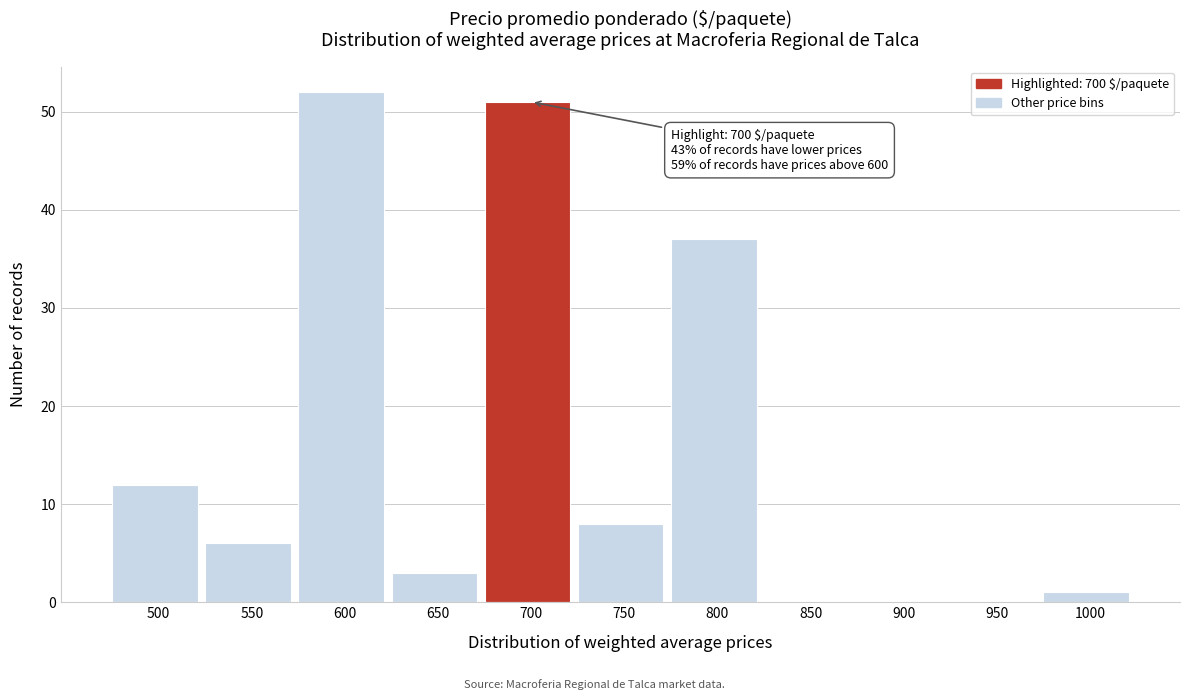

Reading left to right, extract all data points from this chart.

500=12	550=6	600=52	650=3	700=51	750=8	800=37	850=0	900=0	950=0	1000=1